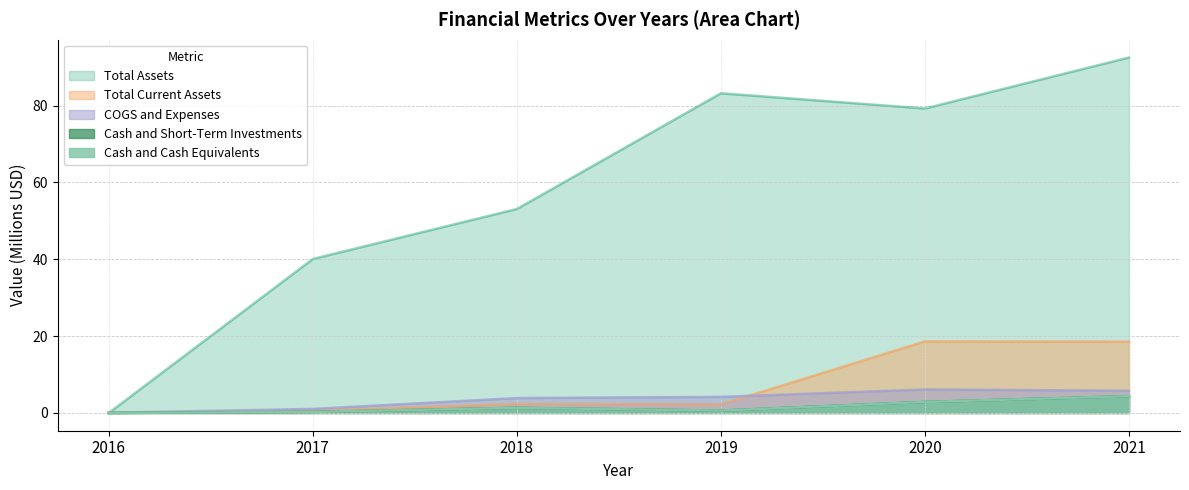

List the labels in order of Total Current Assets value, largest first.

2020, 2021, 2018, 2019, 2017, 2016